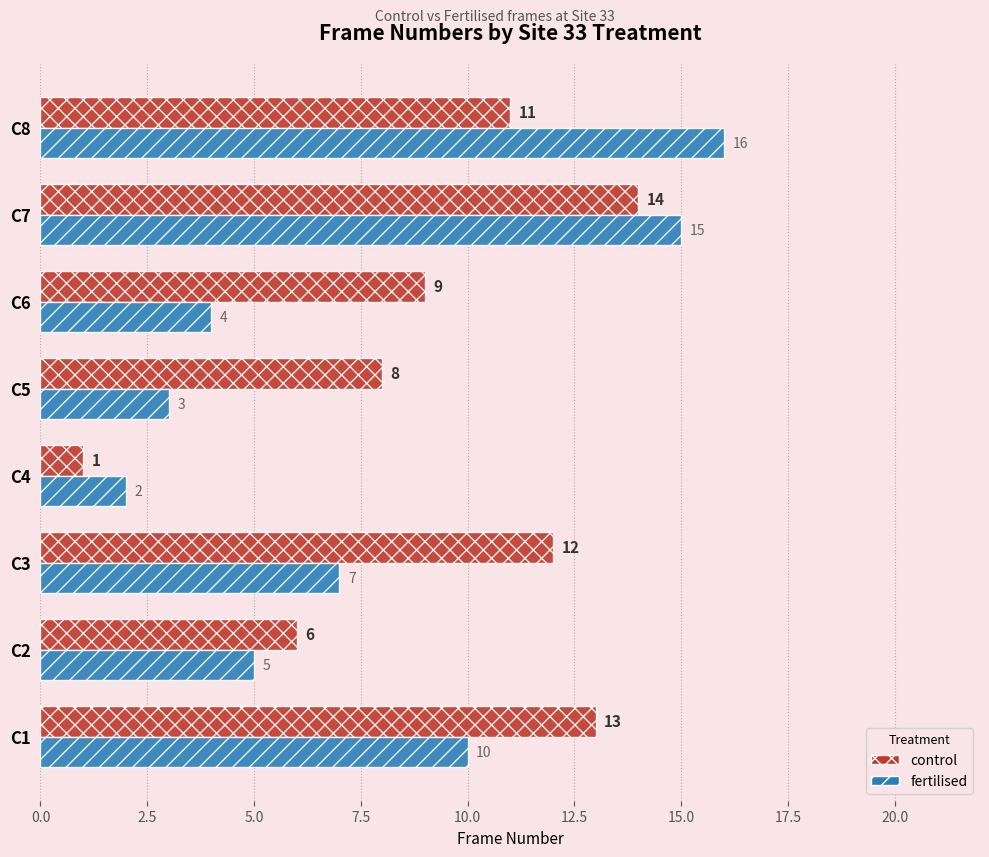

Which category has the lowest value in the fertilised series?

C4